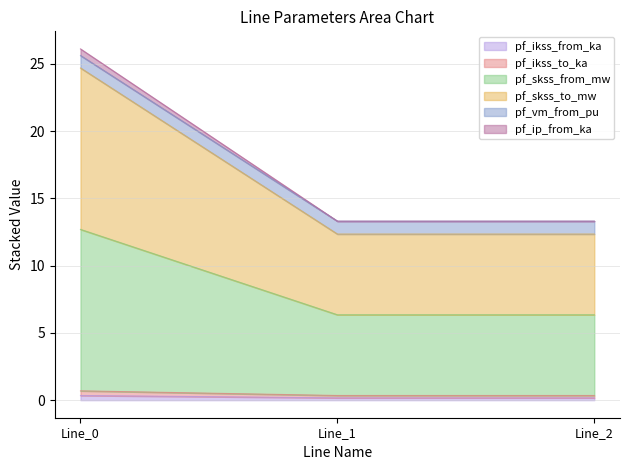

Does the chart have visible grid lines?

Yes